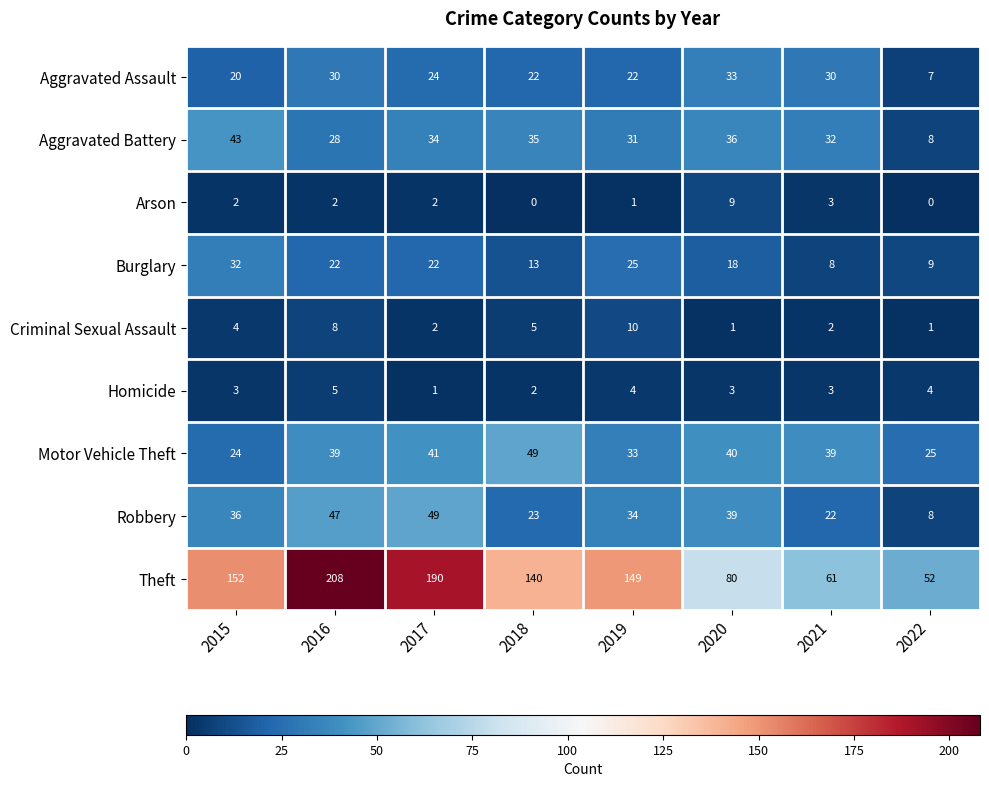

How many Homicide values are between 3 and 4?

5